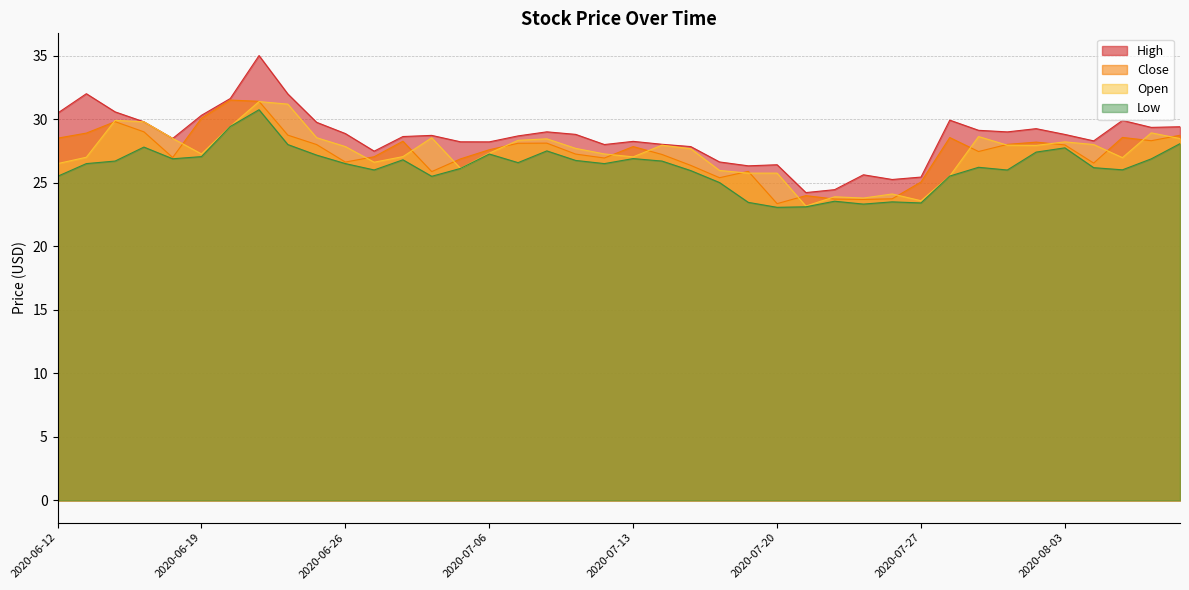

Reading right to left, transcribe all the data shown in this chart.

High: 29.4	29.4	29.9	28.3	28.8	29.2	29.0	29.1	29.9	25.4	25.2	25.6	24.4	24.2	26.4	26.3	26.6	27.8	28.0	28.2	28.0	28.8	29.0	28.7	28.2	28.2	28.7	28.6	27.5	28.9	29.8	32.0	35.0	31.6	30.3	28.5	29.8	30.6	32.0	30.5
Close: 28.7	28.3	28.6	26.5	28.0	28.2	28.0	27.4	28.6	25.1	23.7	23.7	23.7	24.0	23.4	25.9	25.4	26.4	27.2	27.8	26.9	27.2	28.1	28.1	27.6	26.9	25.9	28.3	27.0	26.6	28.0	28.7	31.4	31.5	30.1	27.0	29.0	29.8	28.9	28.5
Open: 28.5	28.9	27.0	28.0	28.2	27.9	27.9	28.6	25.5	23.6	24.1	23.8	23.9	23.2	25.8	25.8	26.0	27.7	27.9	27.0	27.3	27.7	28.4	28.3	27.3	26.1	28.5	27.1	26.6	27.8	28.5	31.2	31.4	29.4	27.3	28.5	29.8	29.9	27.0	26.5
Low: 28.1	26.9	26.0	26.2	27.7	27.4	26.0	26.2	25.5	23.4	23.5	23.3	23.5	23.1	23.1	23.4	25.0	25.9	26.7	26.9	26.5	26.8	27.5	26.6	27.3	26.1	25.5	26.8	26.0	26.5	27.2	28.0	30.7	29.4	27.1	26.9	27.8	26.7	26.5	25.5